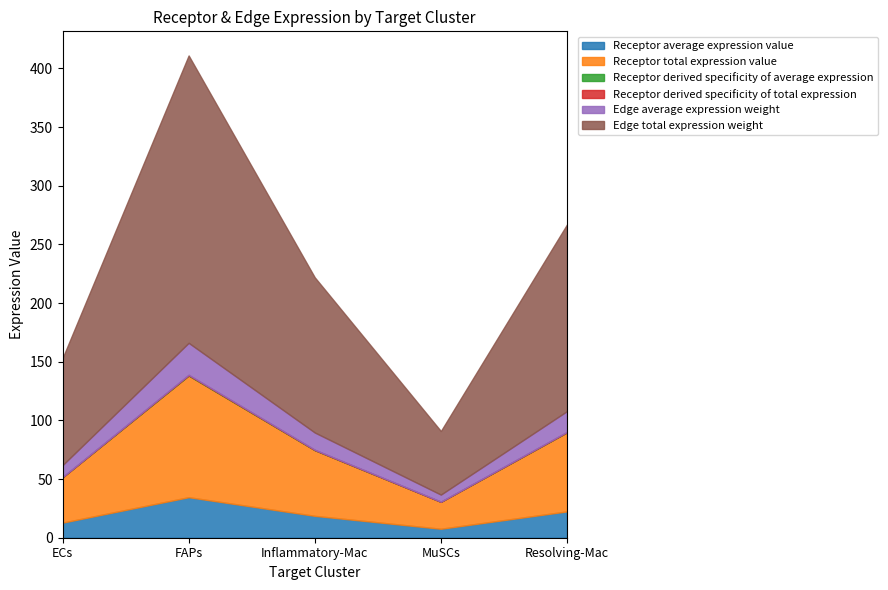

At FAPs, list the series in order from smallest to largest.

Receptor derived specificity of average expression, Receptor derived specificity of total expression, Edge average expression weight, Receptor average expression value, Receptor total expression value, Edge total expression weight